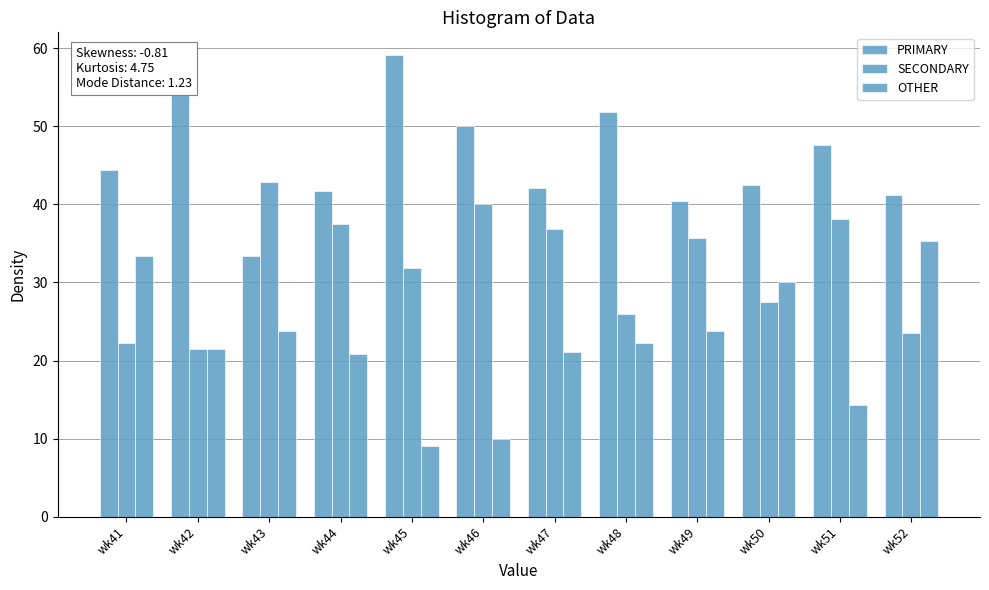

What value does the OTHER series have at wk43?

23.8